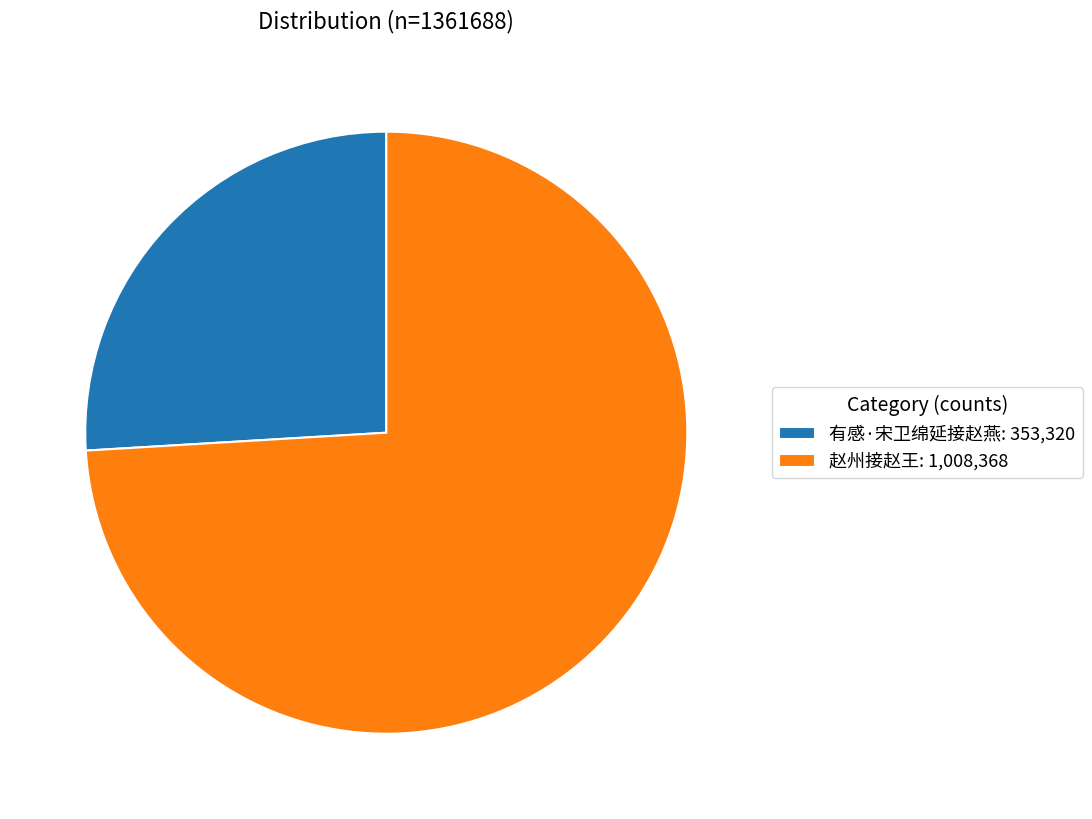

Which slice is the largest?

赵州接赵王